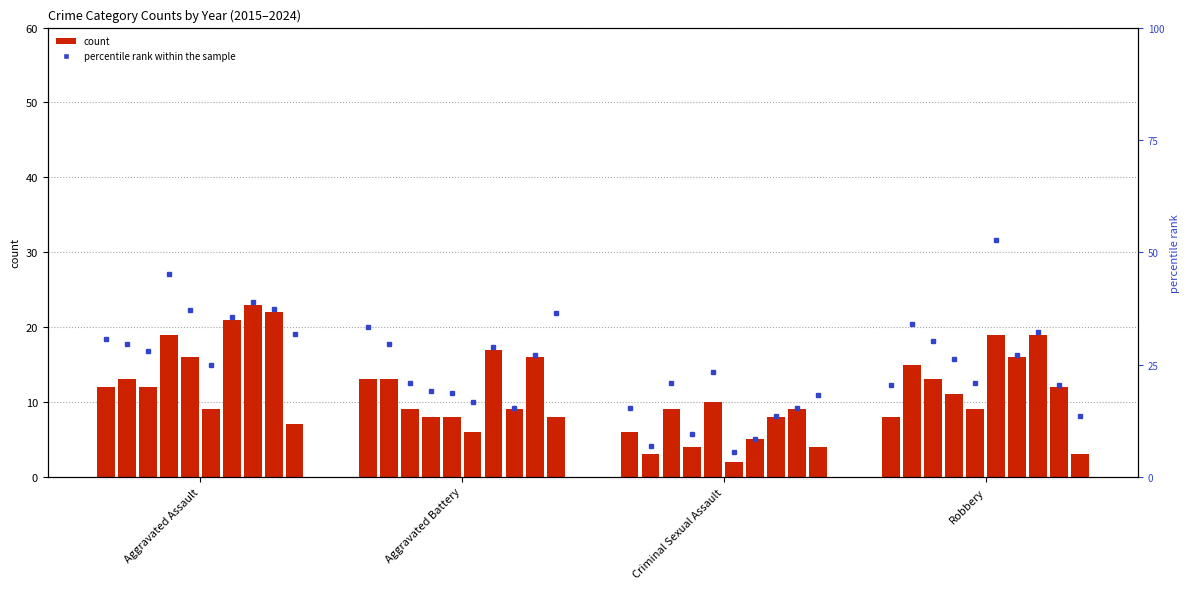

Is it true that the value at Aggravated Assault is 15.4?

False